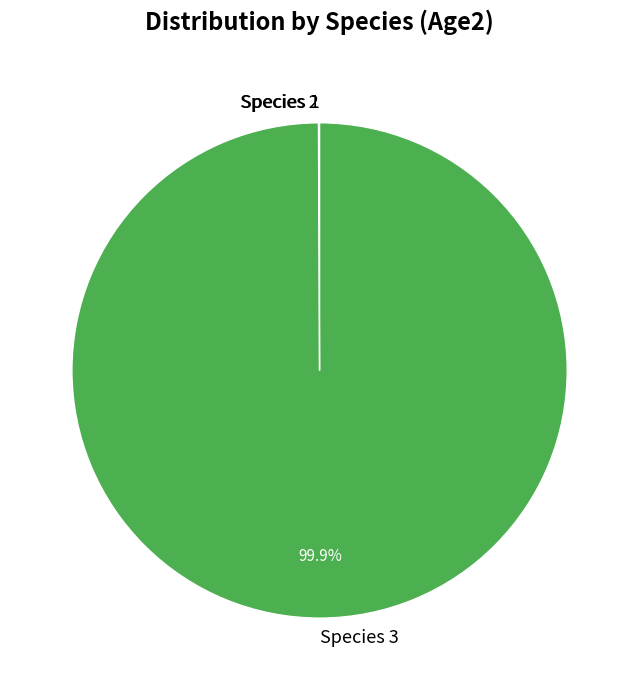

Does Species 3 represent more than half of the total?

Yes